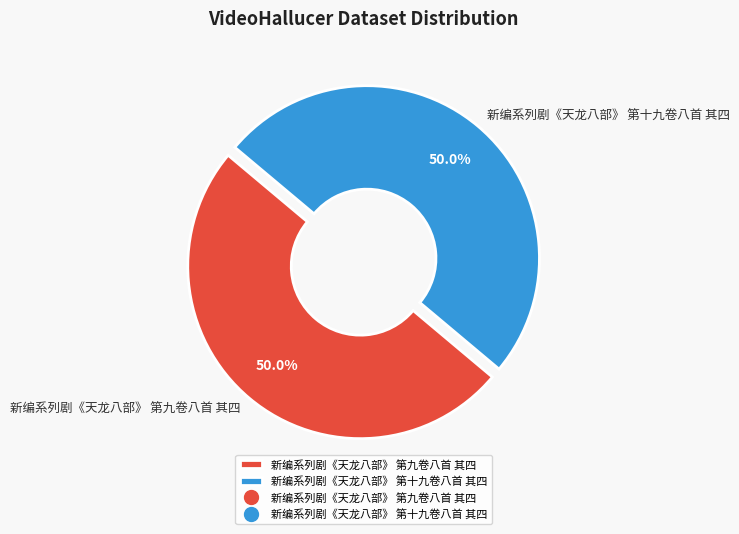

To the nearest percent, what percentage of the pie is 新编系列剧《天龙八部》 第十九卷八首 其四?

50%